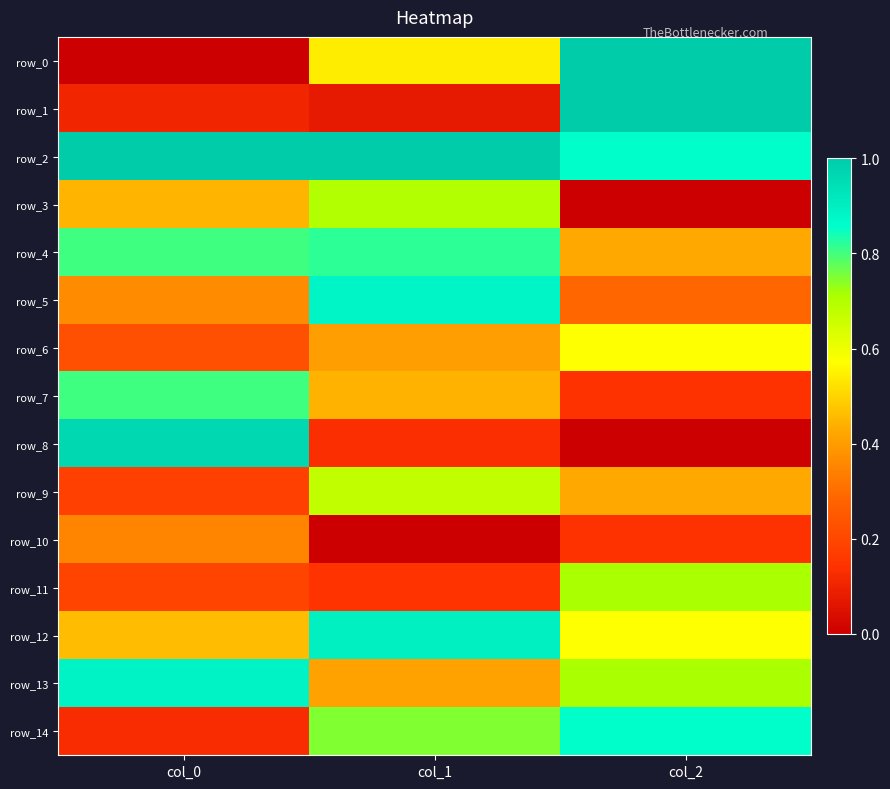

Reading left to right, what are all the values shown in this chart?

row_0: 0.0	0.5	1.0
row_1: 0.1	0.1	1.0
row_2: 1.0	1.0	0.9
row_3: 0.4	0.7	0.0
row_4: 0.8	0.8	0.4
row_5: 0.4	0.9	0.3
row_6: 0.2	0.4	0.6
row_7: 0.8	0.4	0.1
row_8: 1.0	0.1	0.0
row_9: 0.2	0.7	0.4
row_10: 0.4	0.0	0.1
row_11: 0.2	0.1	0.7
row_12: 0.5	0.9	0.6
row_13: 0.9	0.4	0.7
row_14: 0.1	0.7	0.9